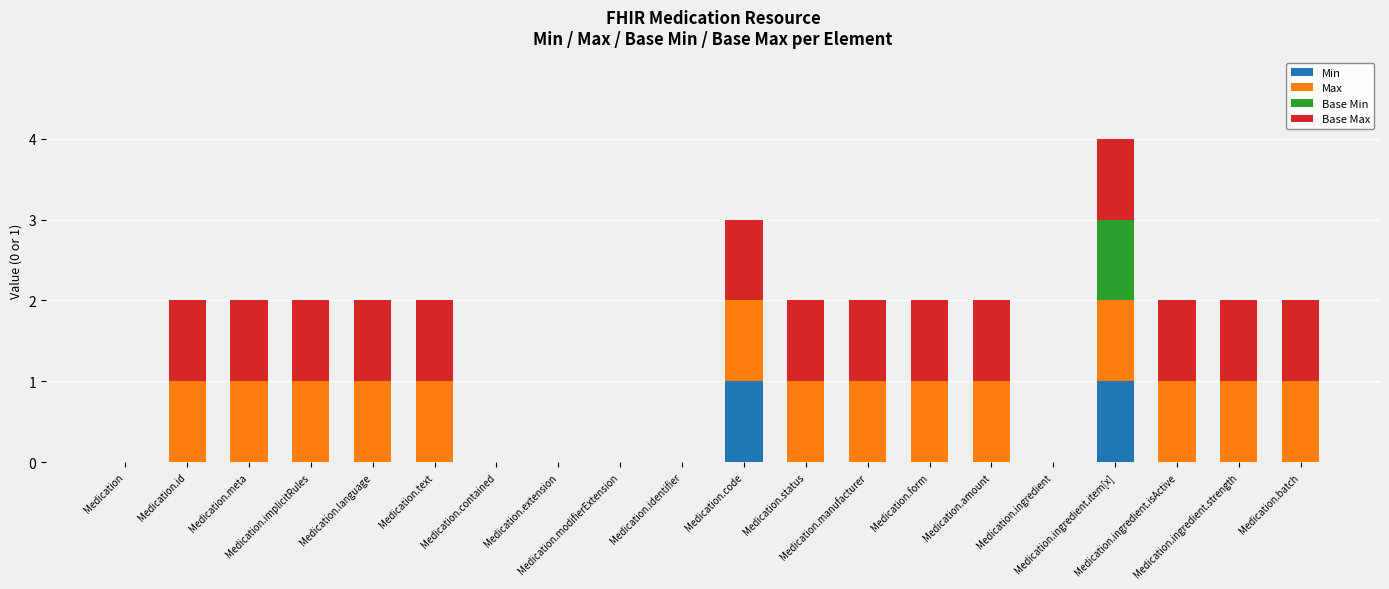

What are all the series names shown in the legend?

Min, Max, Base Min, Base Max